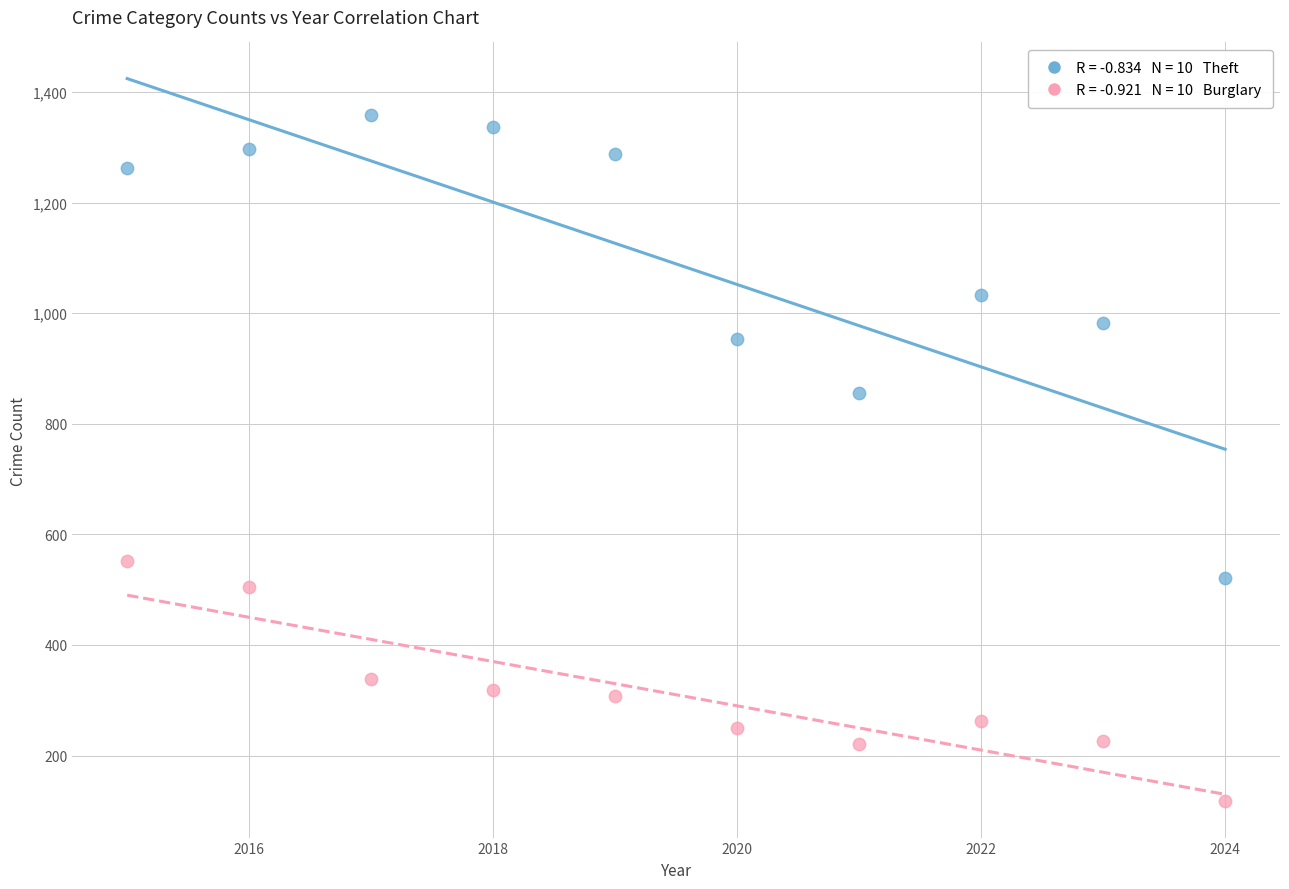

Across all data points, what is the range of Y values (max minus min)?

1242